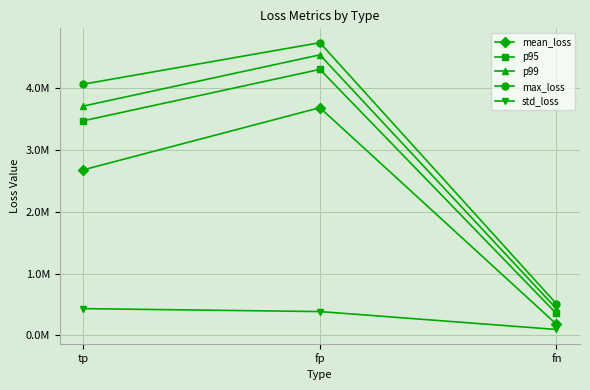

The p99 series shows 3711909.6 at tp. True or false?

True